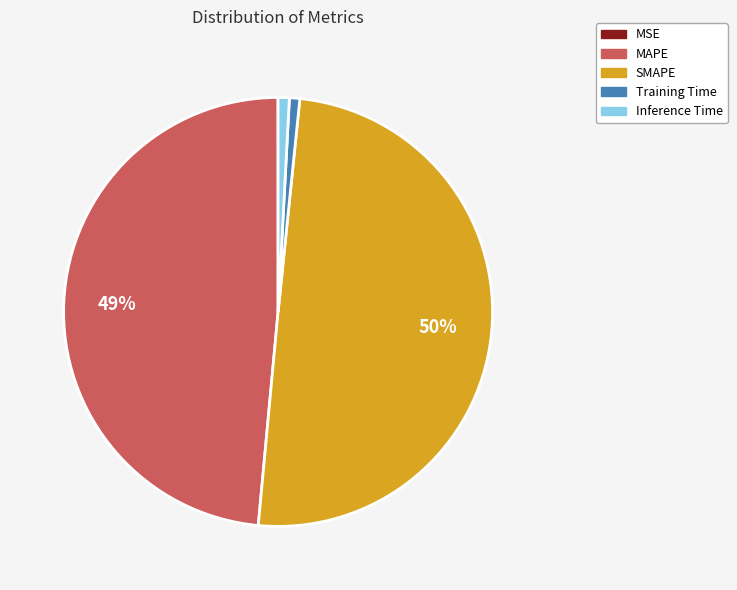

To the nearest percent, what portion does MAPE represent?

49%